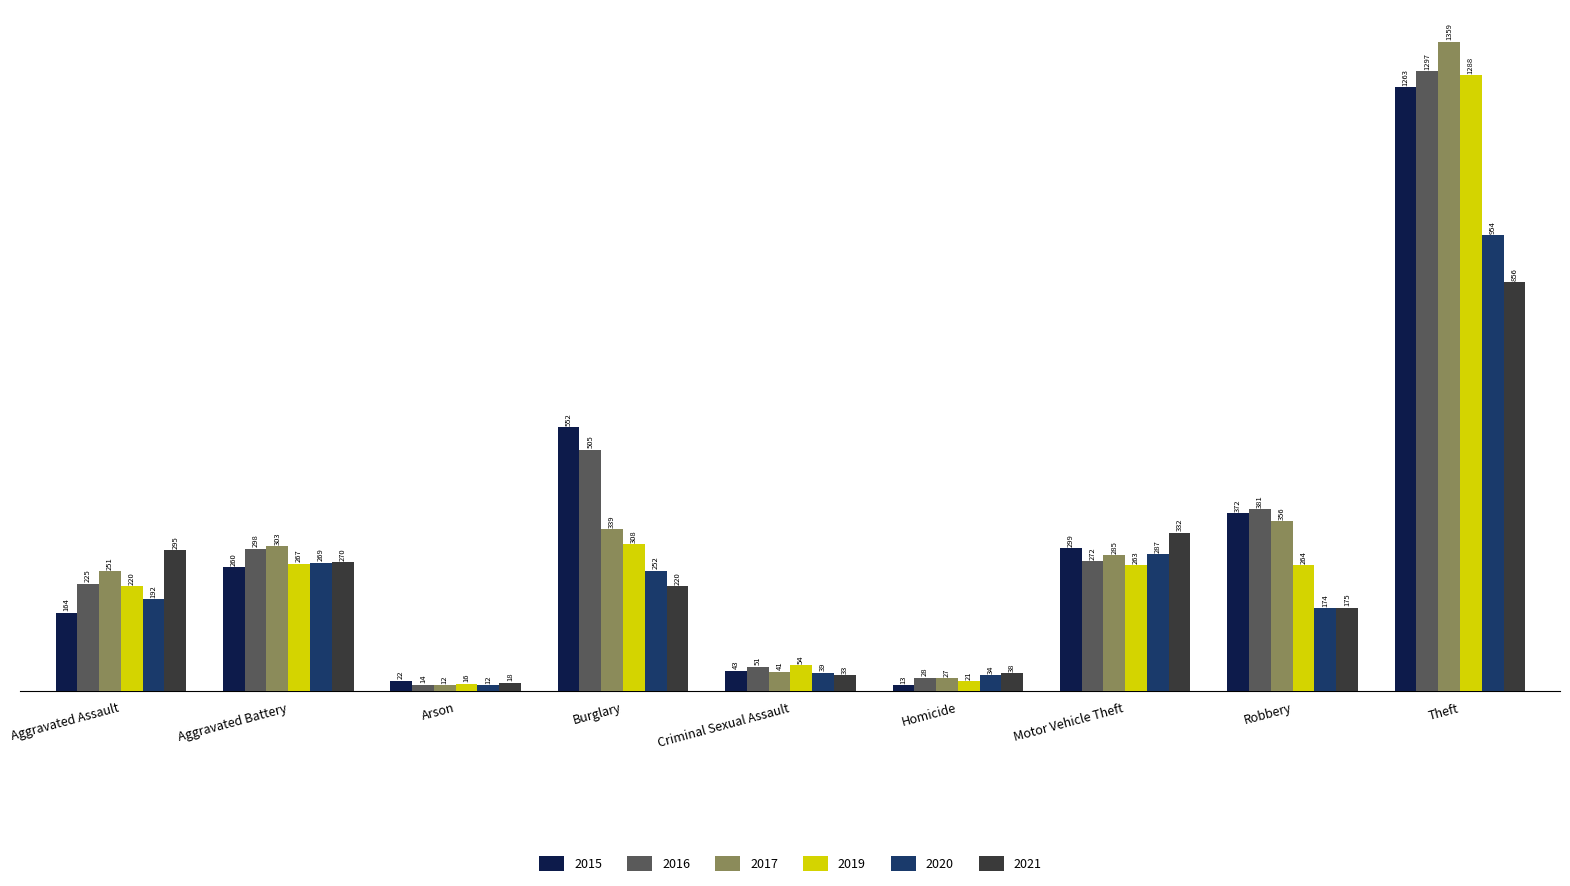

What is the lowest value of the 2017 series?

12